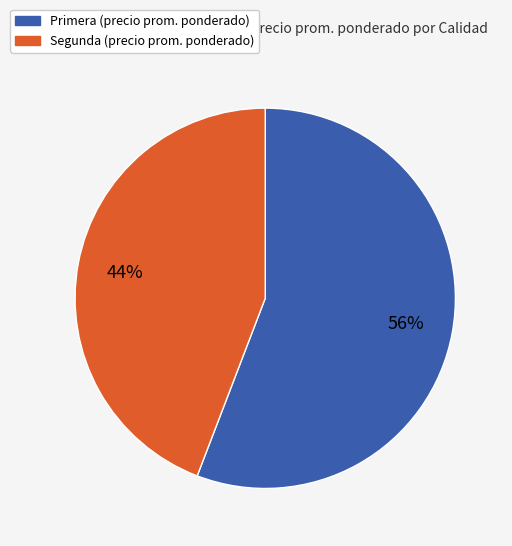

Does any single category account for the majority?

Yes